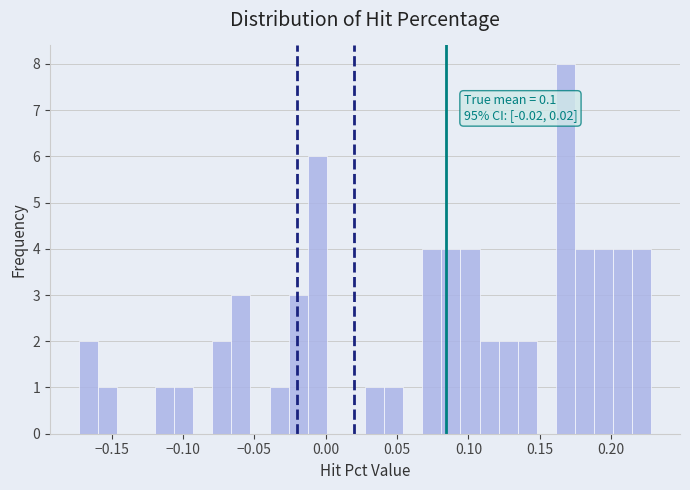

Read against the x-axis, roughly where is the centre of the tallest bar?

0.170